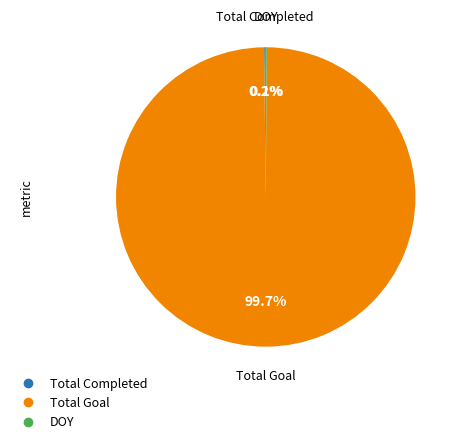

What percentage is NOT represented by Total Goal?

0.3%